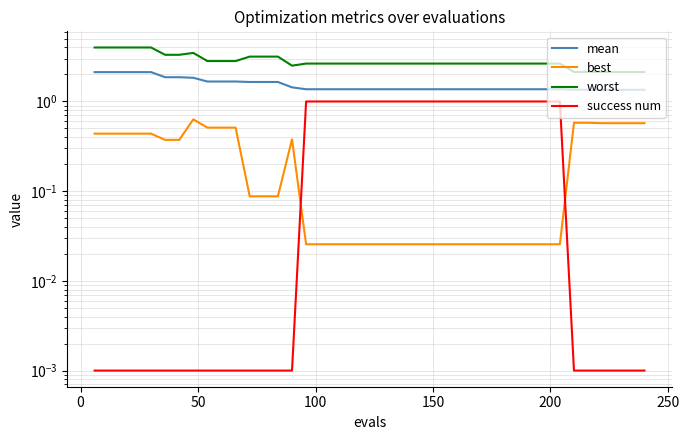

What is the maximum value for success num?

1.0